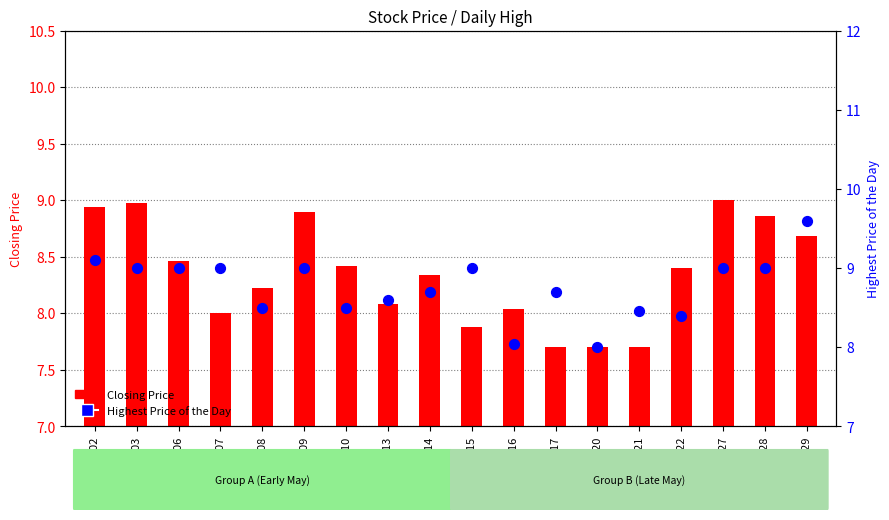

What are all the series names shown in the legend?

Closing Price, Highest Price of the Day